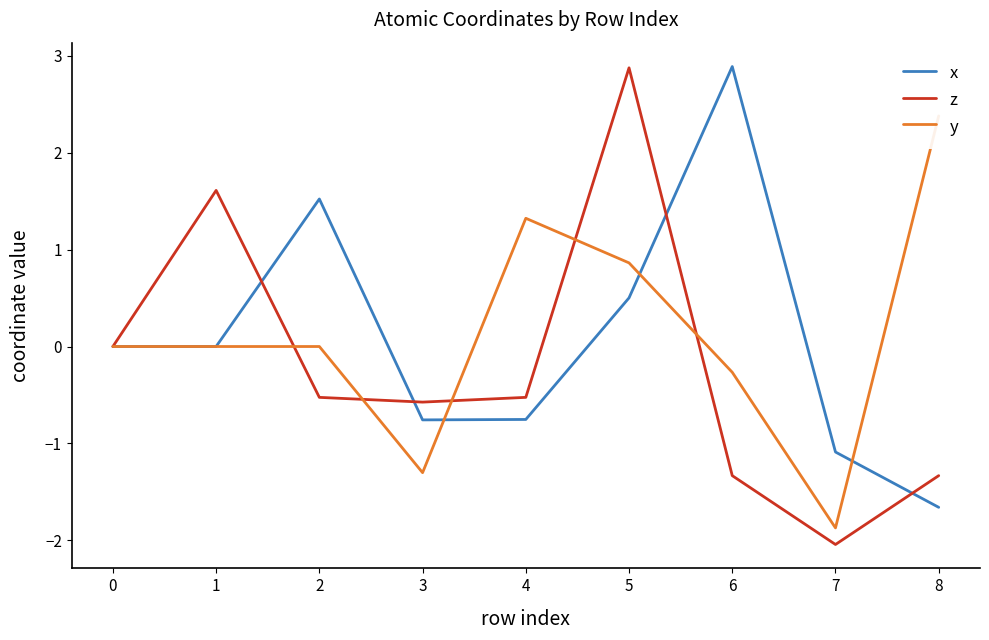

True or false: z and y intersect in this chart.

True